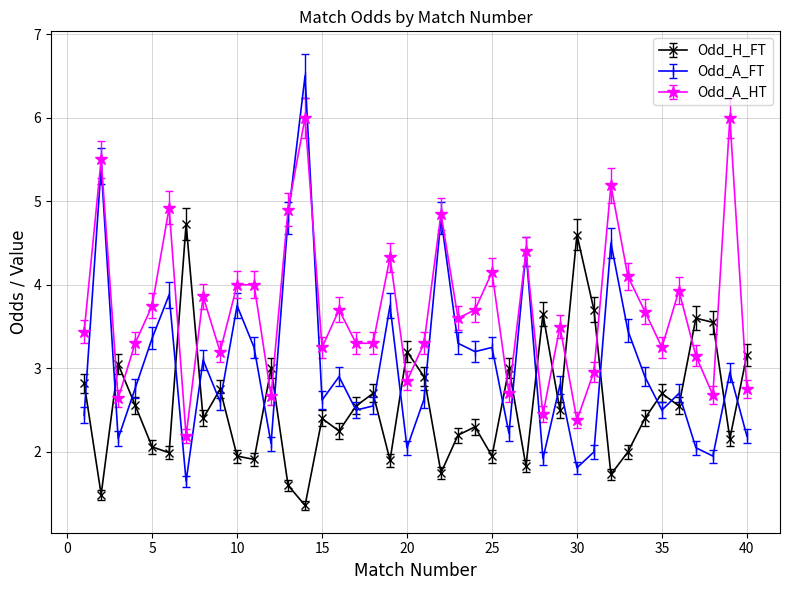

What is the value of the Odd_A_FT point at the 32nd from the left?

4.5